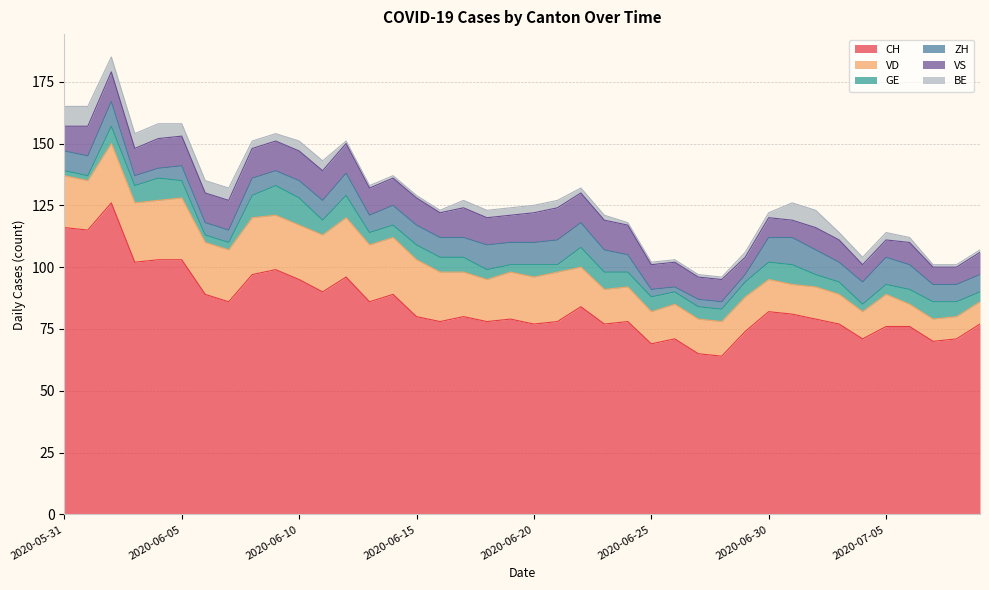

What is the total value across all series at 2020-07-03?

114